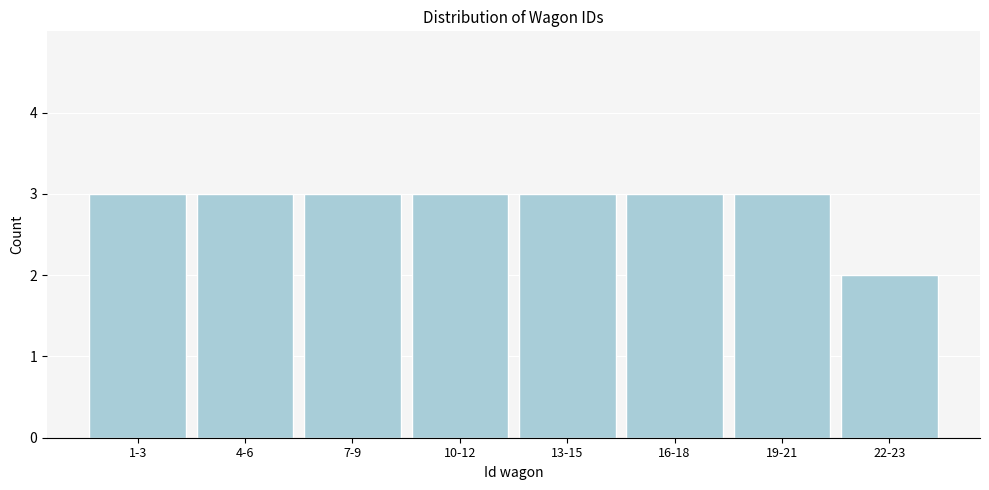

Reading left to right, extract all data points from this chart.

3	3	3	3	3	3	3	2